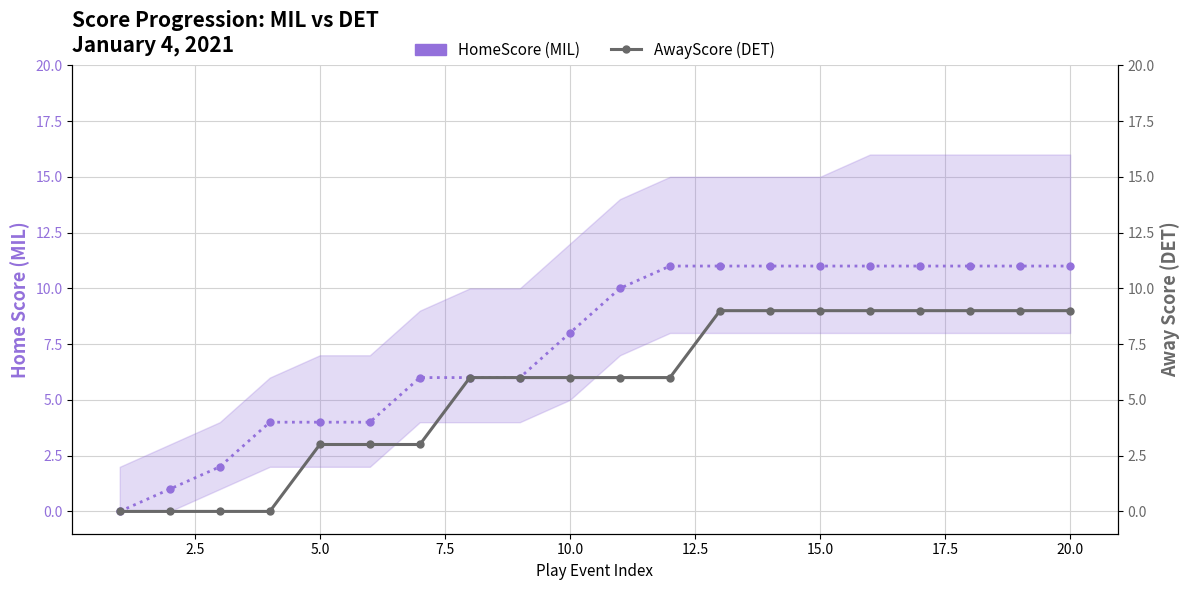

Reading left to right, extract all data points from this chart.

HomeScore (MIL): 0	1	2	4	4	4	6	6	6	8	10	11	11	11	11	11	11	11	11	11
AwayScore (DET): 0	0	0	0	3	3	3	6	6	6	6	6	9	9	9	9	9	9	9	9